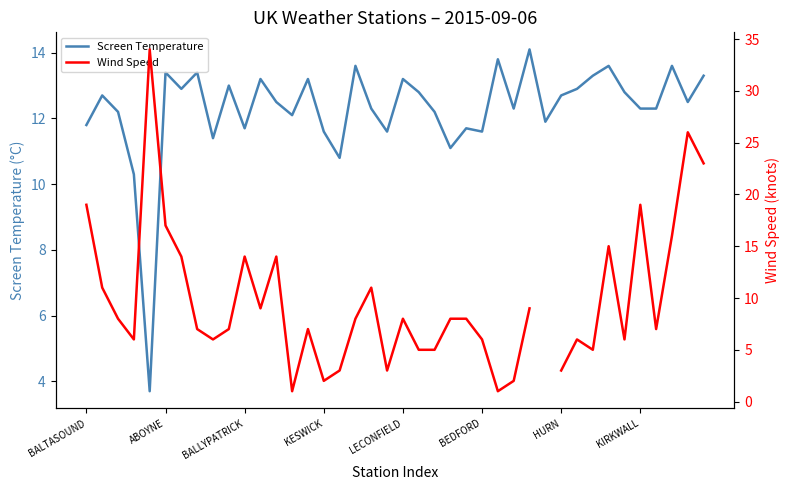

The value of Screen Temperature at KESWICK is 11.6. True or false?

True